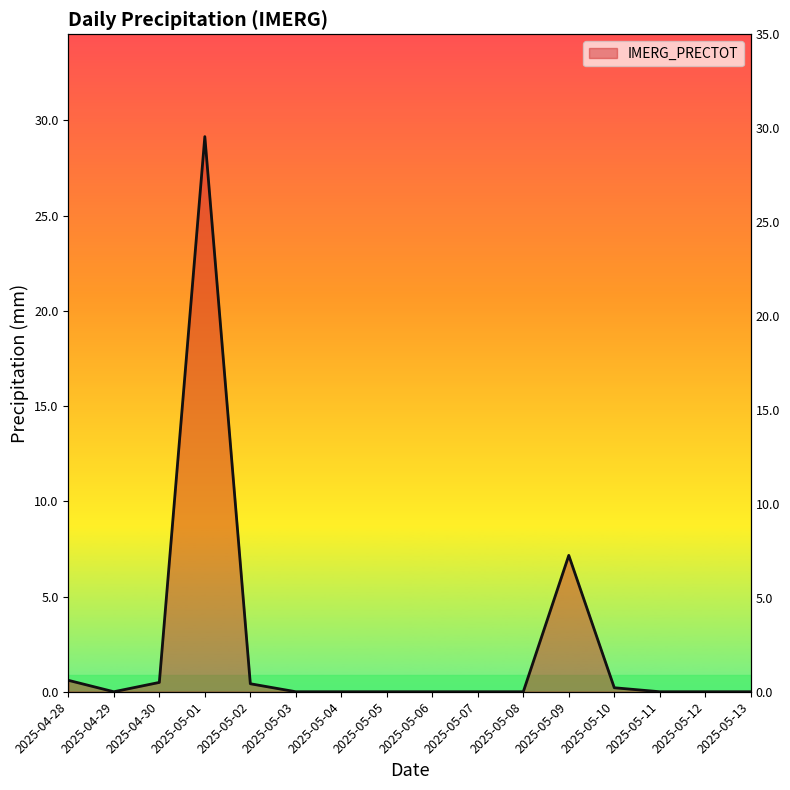

Reading left to right, transcribe all the data shown in this chart.

0.6	0.0	0.5	29.1	0.4	0.0	0.0	0.0	0.0	0.0	0.0	7.2	0.2	0.0	0.0	0.0